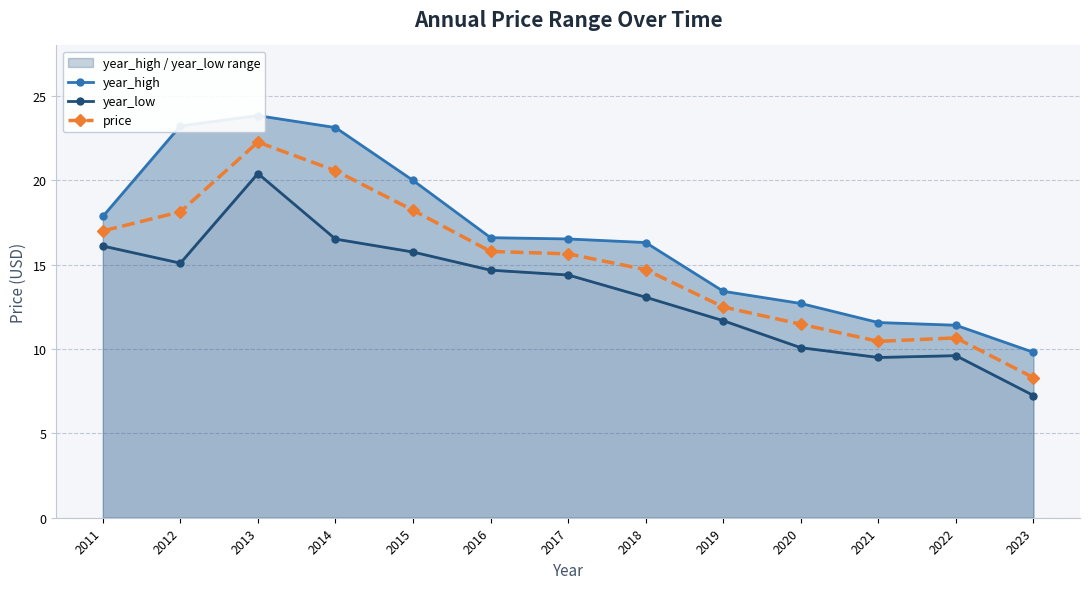

The value of price at 2019 is 12.5. True or false?

True